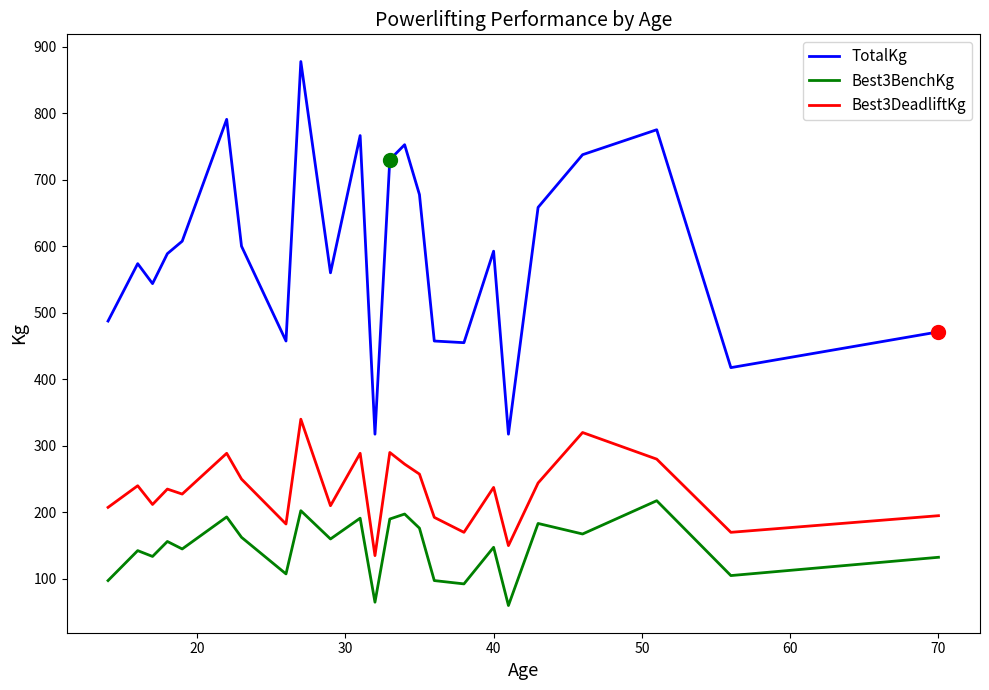

Which series has the largest total across all categories?

TotalKg